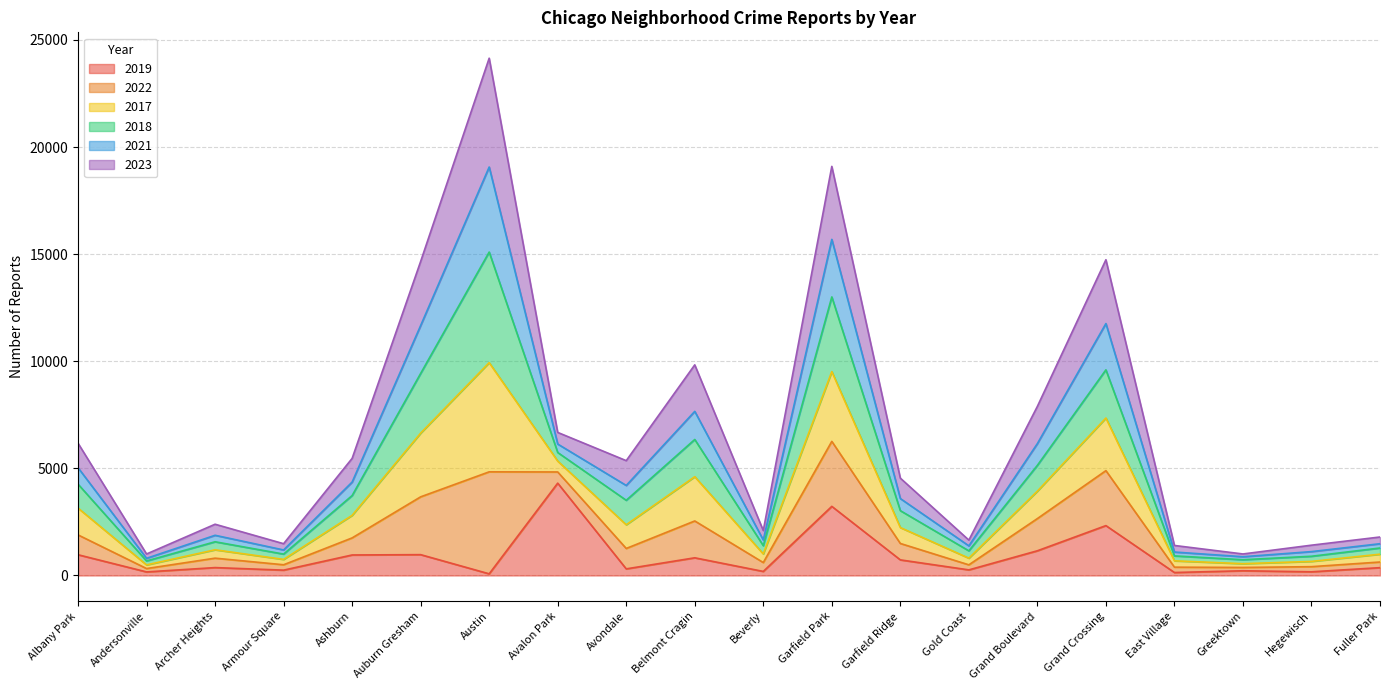

What is the minimum value shown in the chart?

77